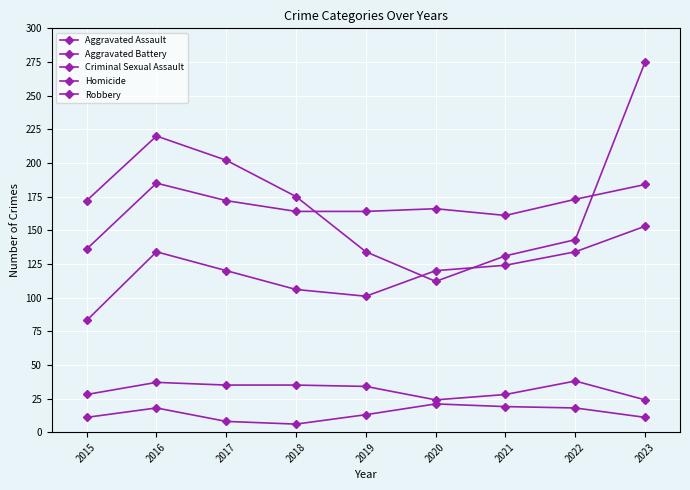

Between 2017 and 2022, which is larger?

2022